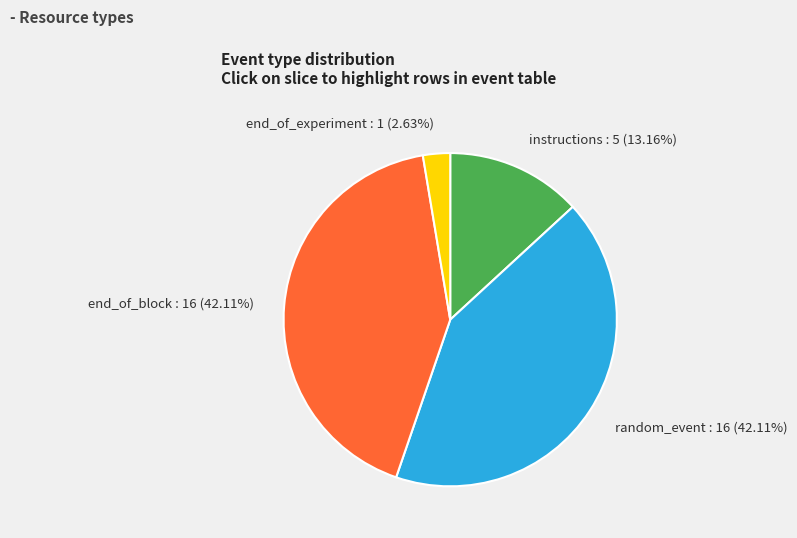

Is there a majority slice in this chart?

No